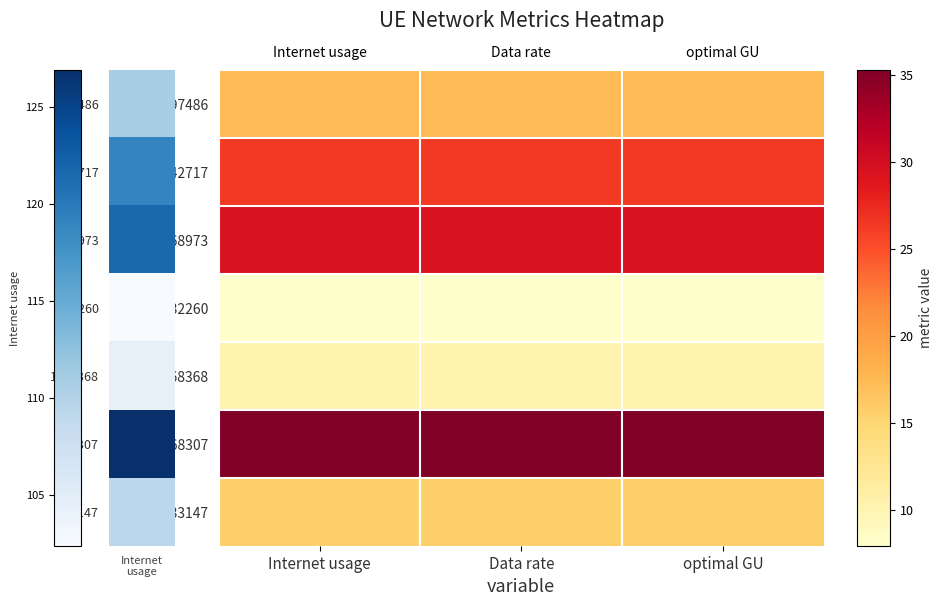

Rank the series at Data rate from highest to lowest value.

168307, 368973, 242717, 297486, 133147, 1068368, 832260